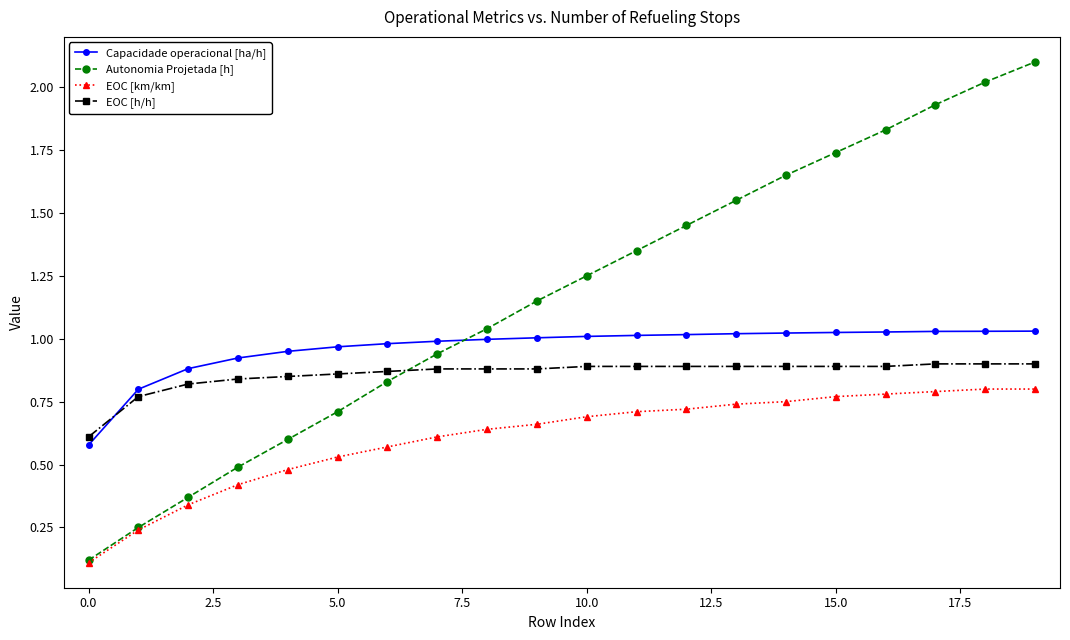

What is the sum of all EOC [h/h] values?

17.2